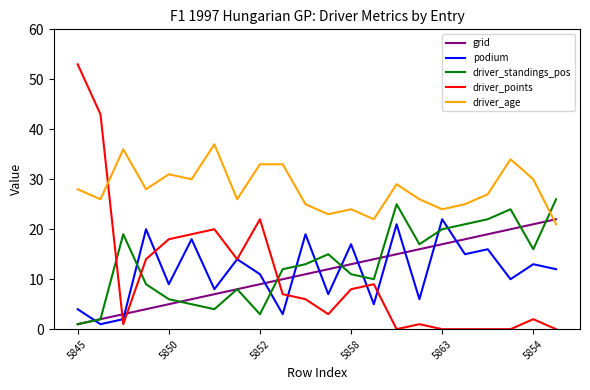

What is the greatest value displayed?

53